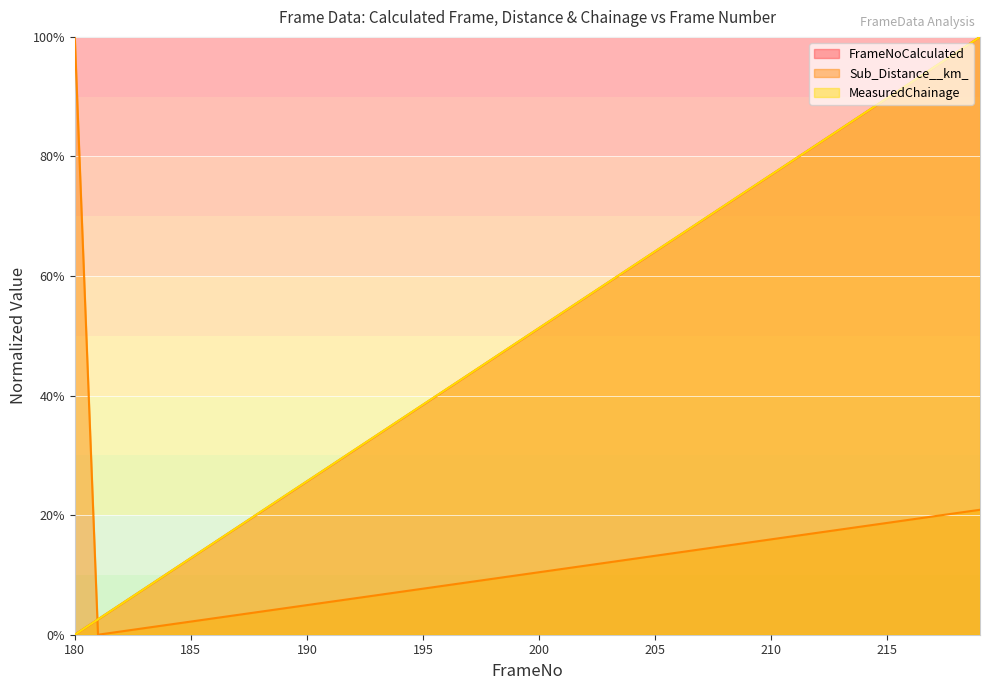

Which category has the lowest value in the Sub_Distance__km_ series?

181